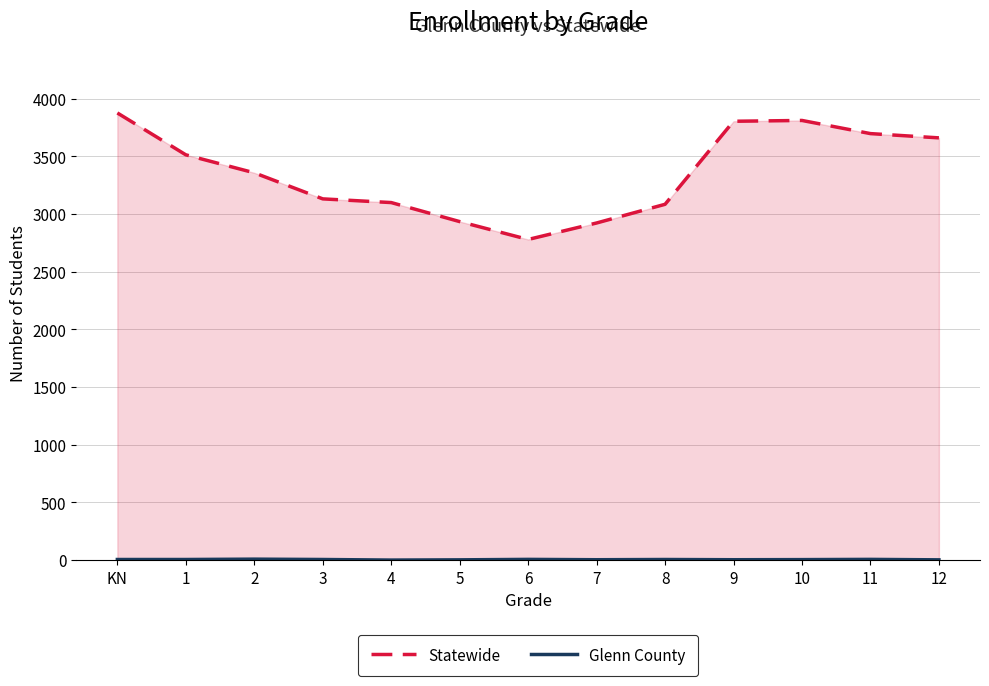

What is the sum of the Statewide values at 4 and 5?

6035